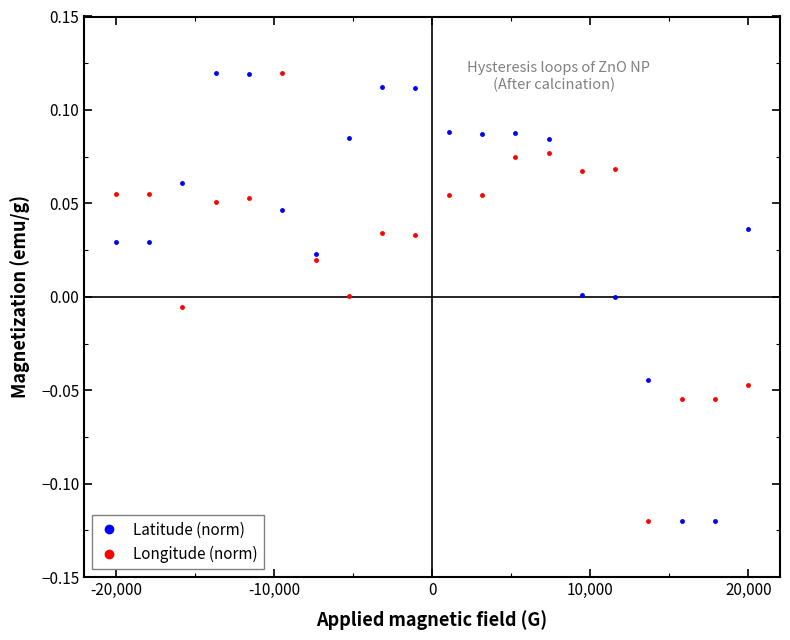

After their last crossing, which series has the higher values: Longitude (norm) or Latitude (norm)?

Latitude (norm)